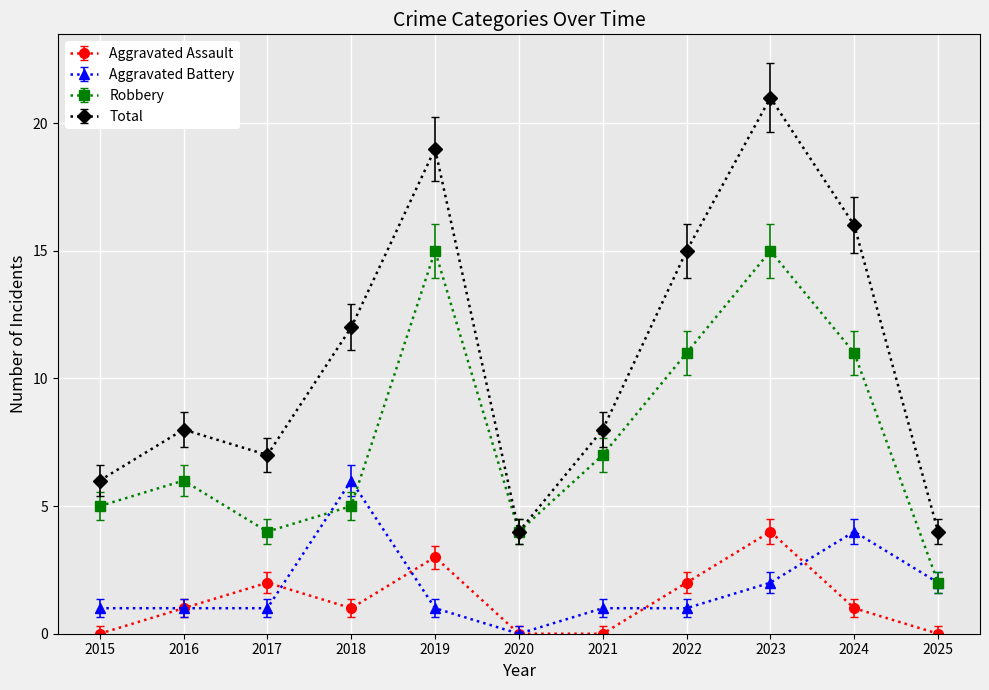

Does the chart have visible grid lines?

Yes